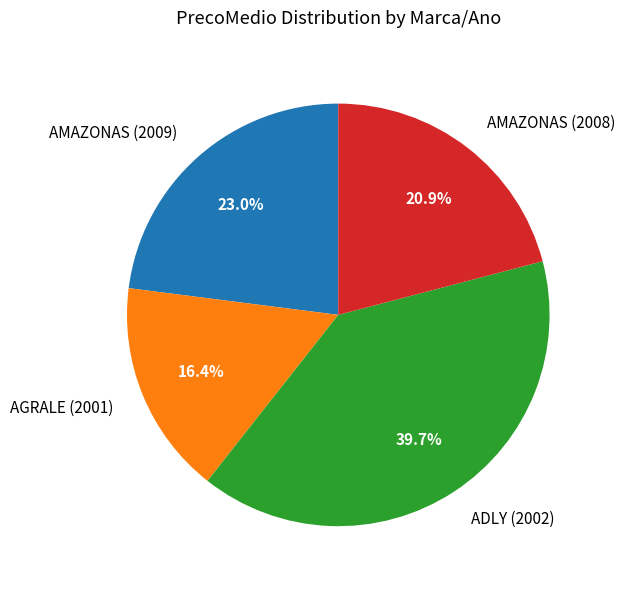

What percentage is the AMAZONAS (2009) slice, to the nearest percent?

23%